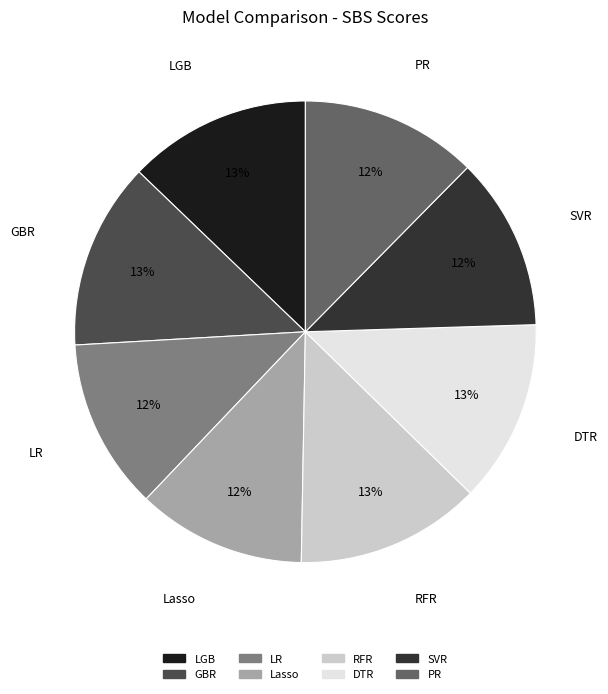

To the nearest percent, what is the difference between the GBR and Lasso slice percentages?

1%